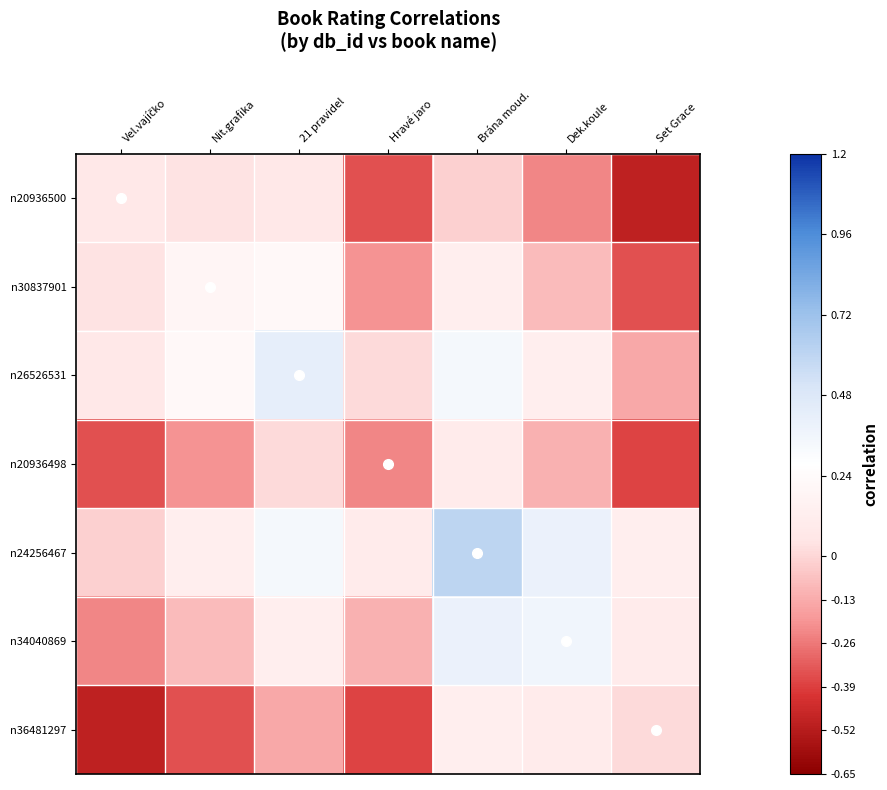

At how many categories does at least one series exceed 0?

7